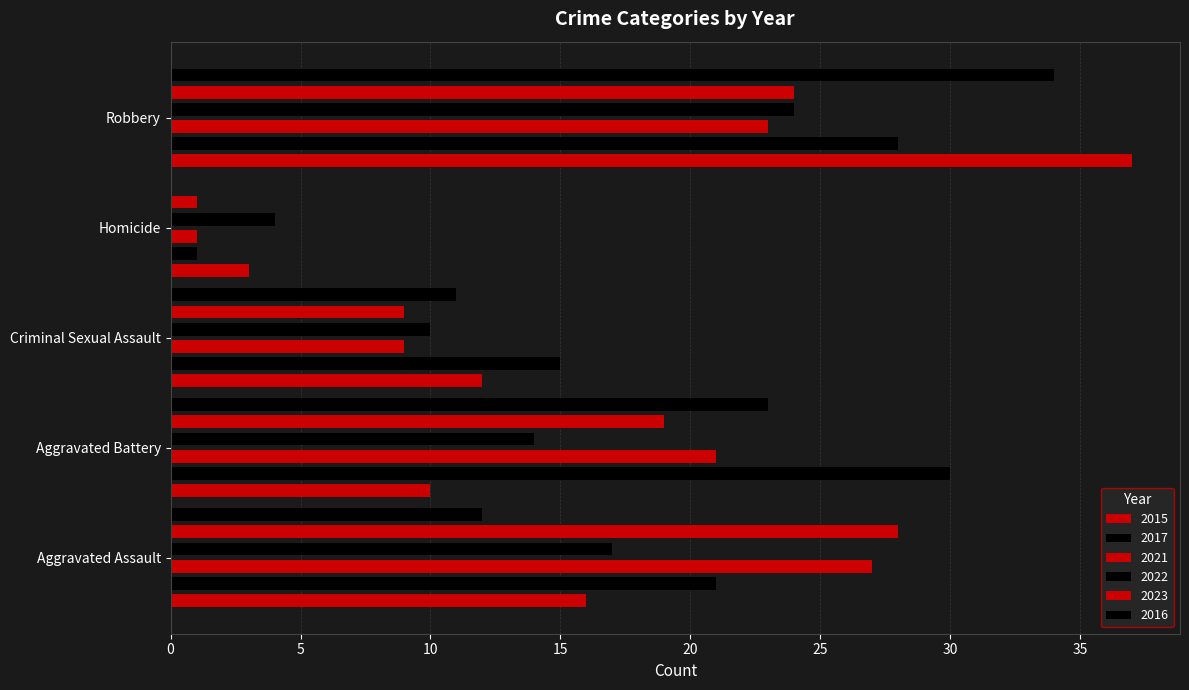

What position from the left is Homicide?

4